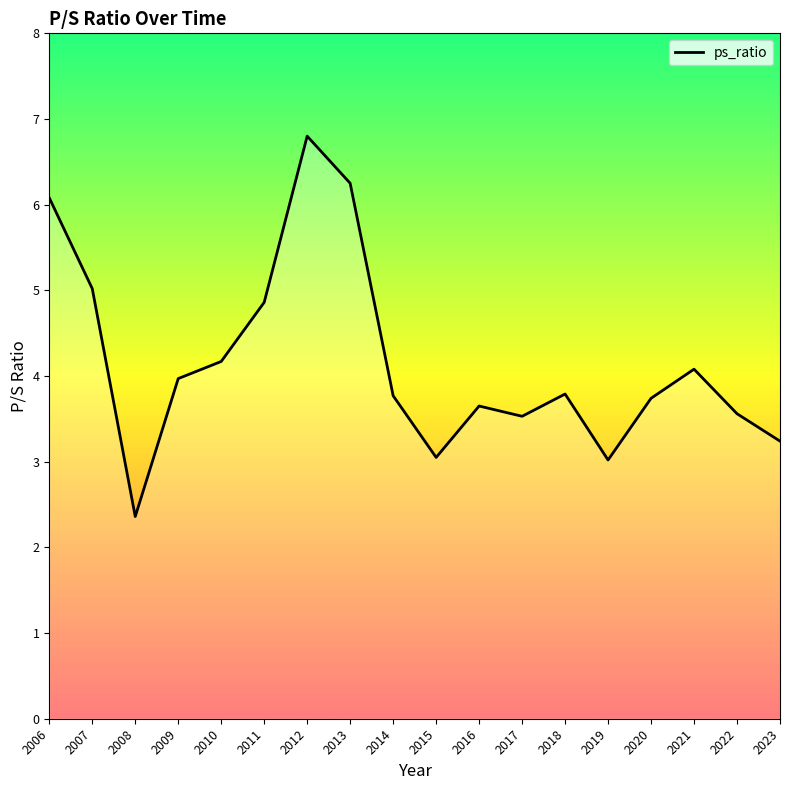

True or false: the data shows 3.9 at 2012.

False